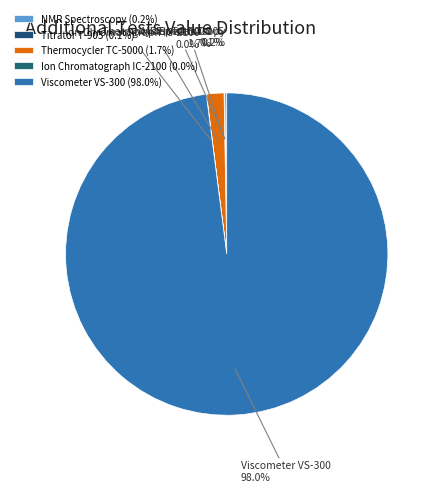

Is the sum of Thermocycler TC-5000 and Viscometer VS-300 greater than half?

Yes